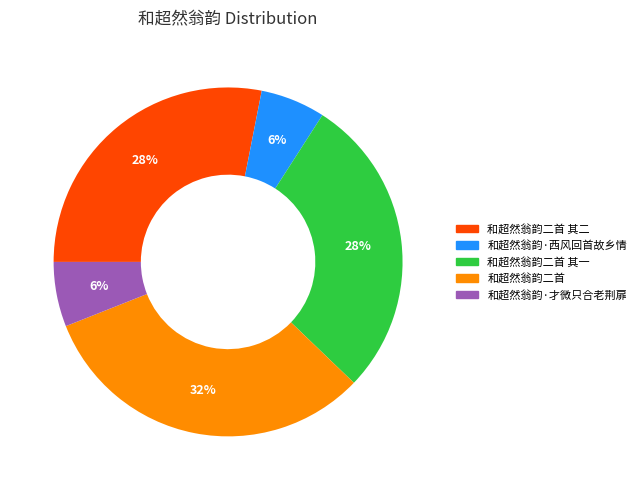

Do 和超然翁韵二首 其二 and 和超然翁韵二首 together represent more than half of the pie?

Yes